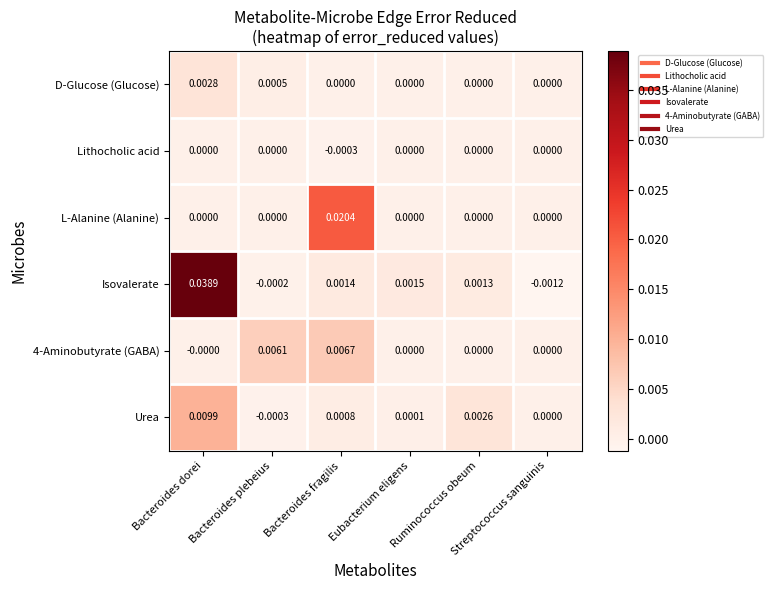

Which series has the widest spread of values?

Isovalerate